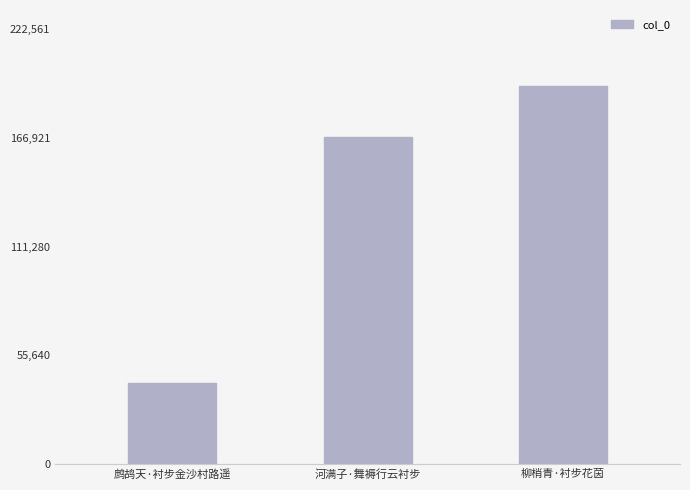

The chart shows a value of 193532 at 柳梢青·衬步花茵. True or false?

True